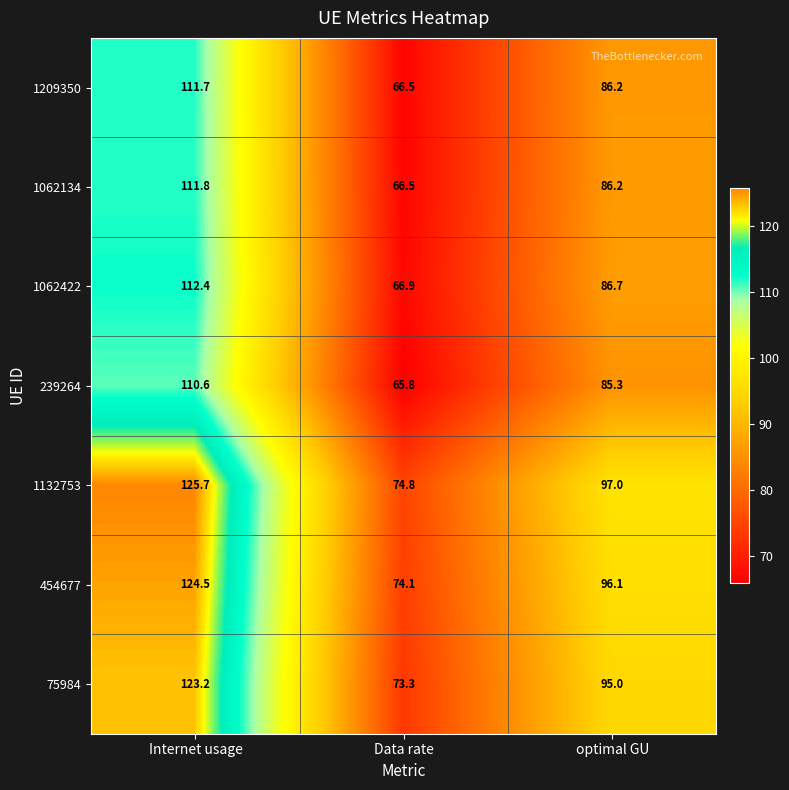

What is the spread (max minus min) of values at Internet usage?

15.1